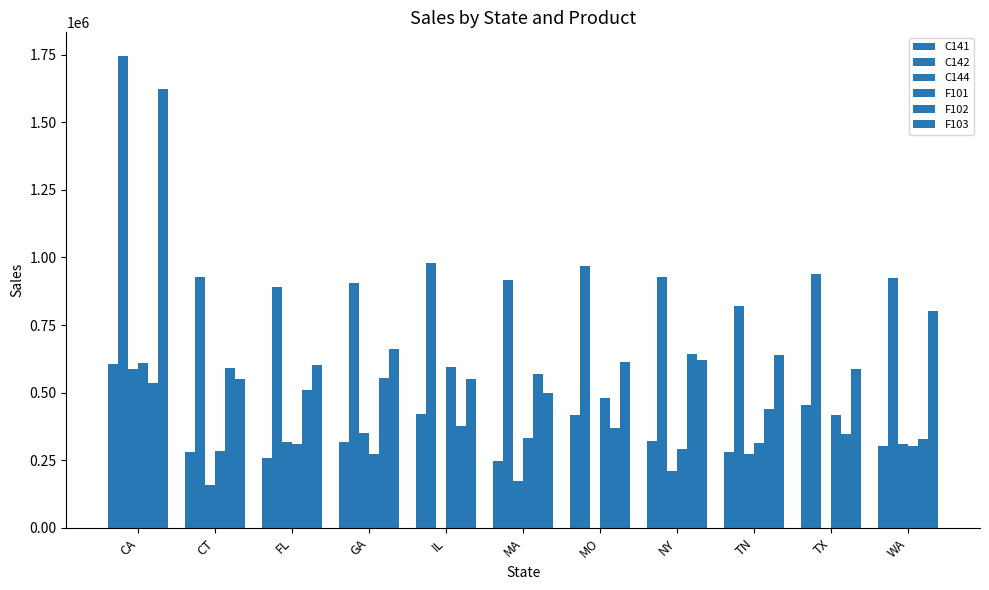

Between CA and TN, which series saw the biggest shift?

F103